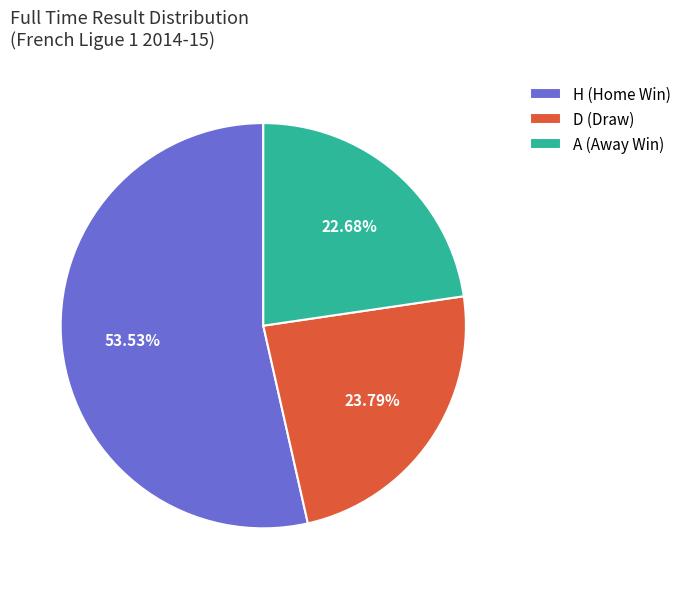

Which slice is the smallest?

A